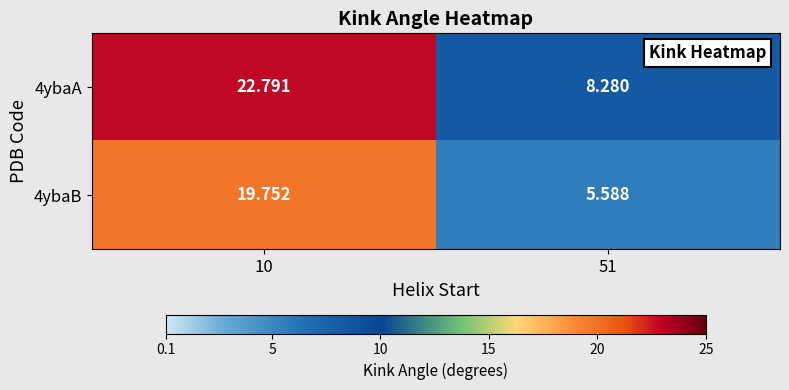

Count the number of categories in the chart.

2